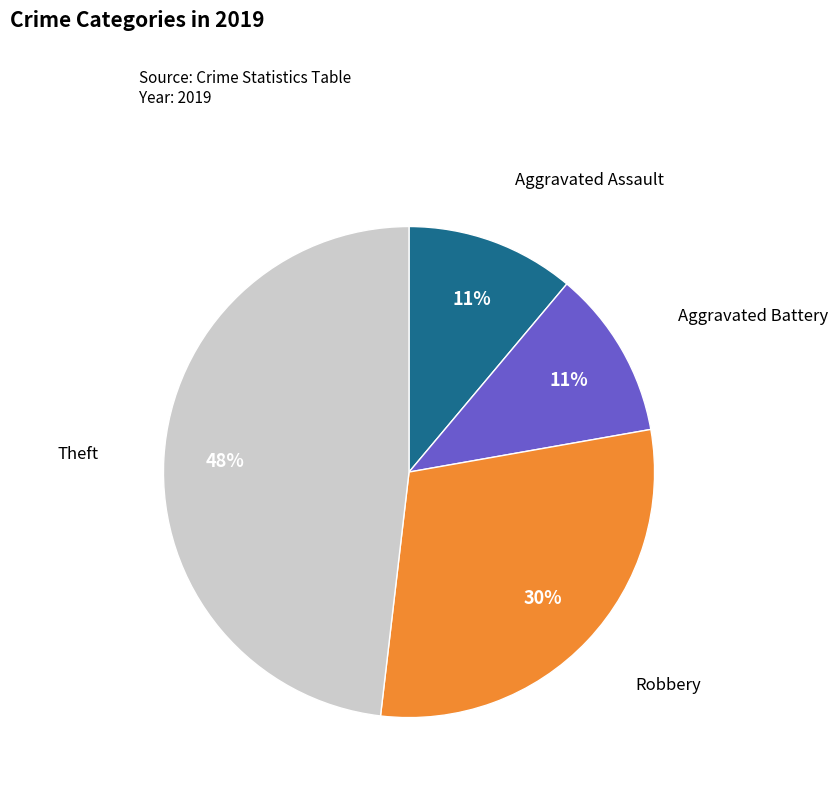

Is there a majority slice in this chart?

No